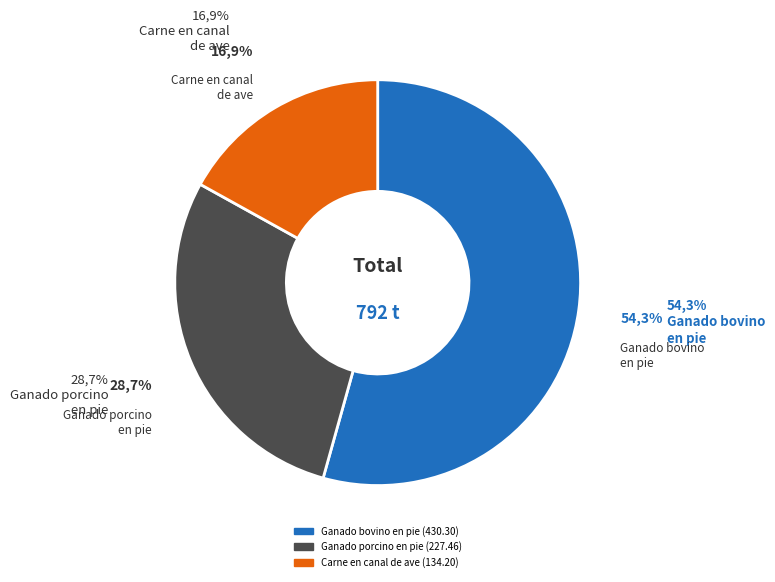

Is it true that Row 0.2 is 23% of the pie?

False